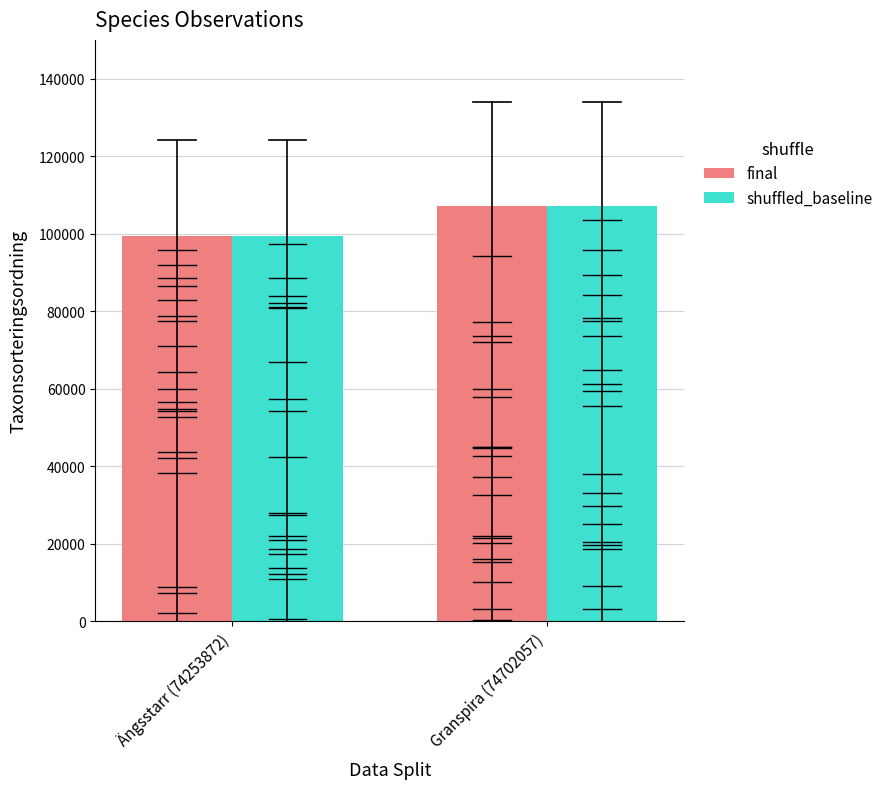

Reading right to left, list all the values displayed in this chart.

final: 107135	99346
shuffled_baseline: 107135	99422